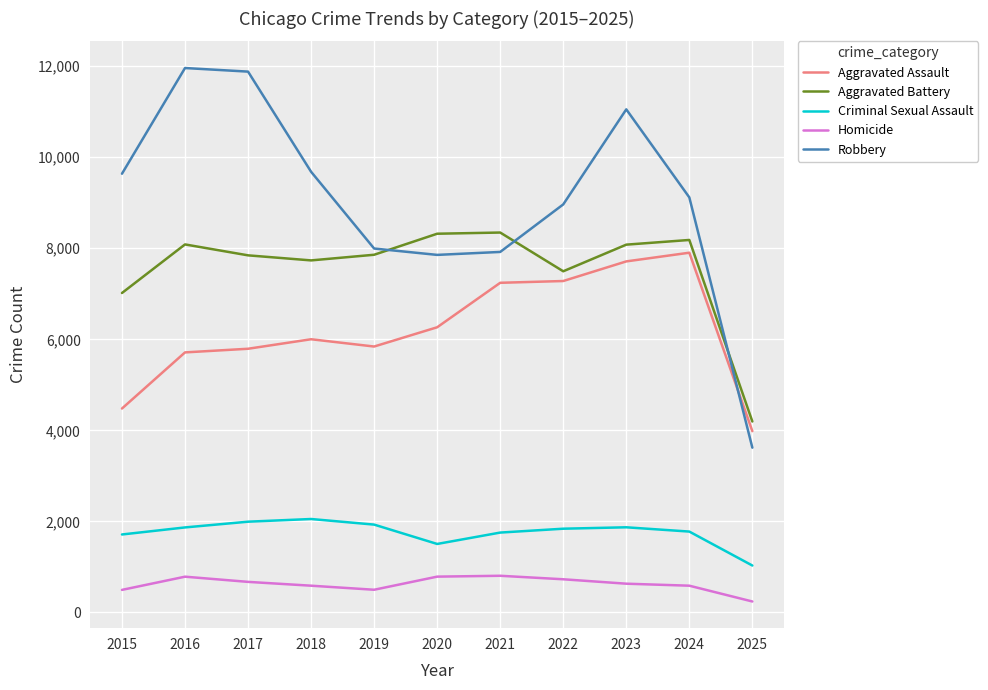

What is the difference between the maximum and minimum values in the Aggravated Assault series?

3920